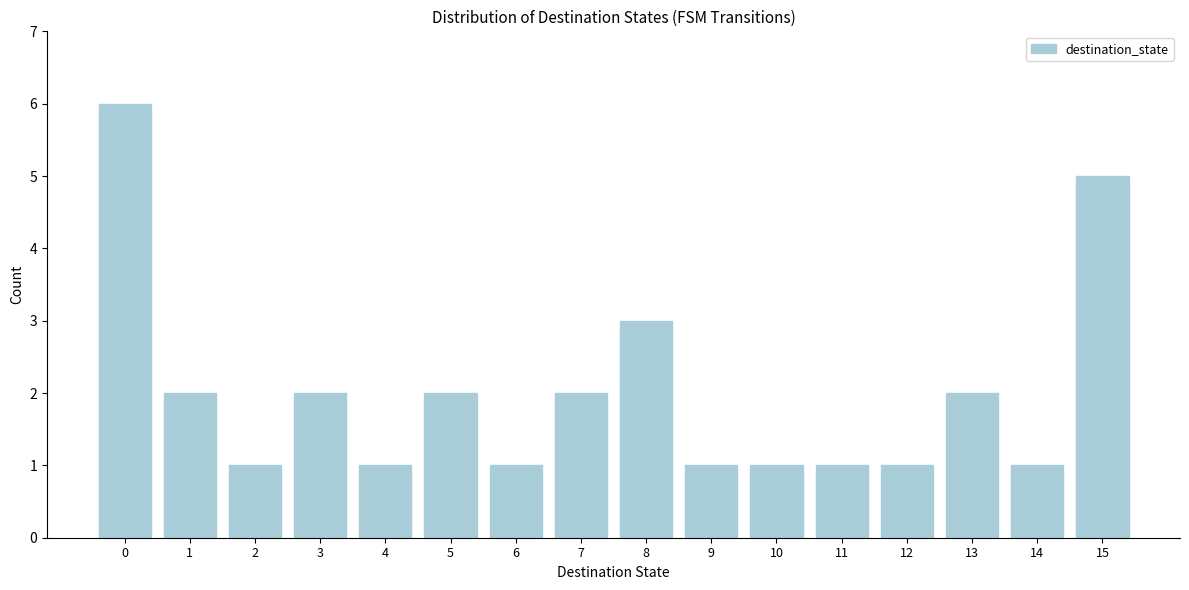

Reading left to right, what are all the values shown in this chart?

6	2	1	2	1	2	1	2	3	1	1	1	1	2	1	5